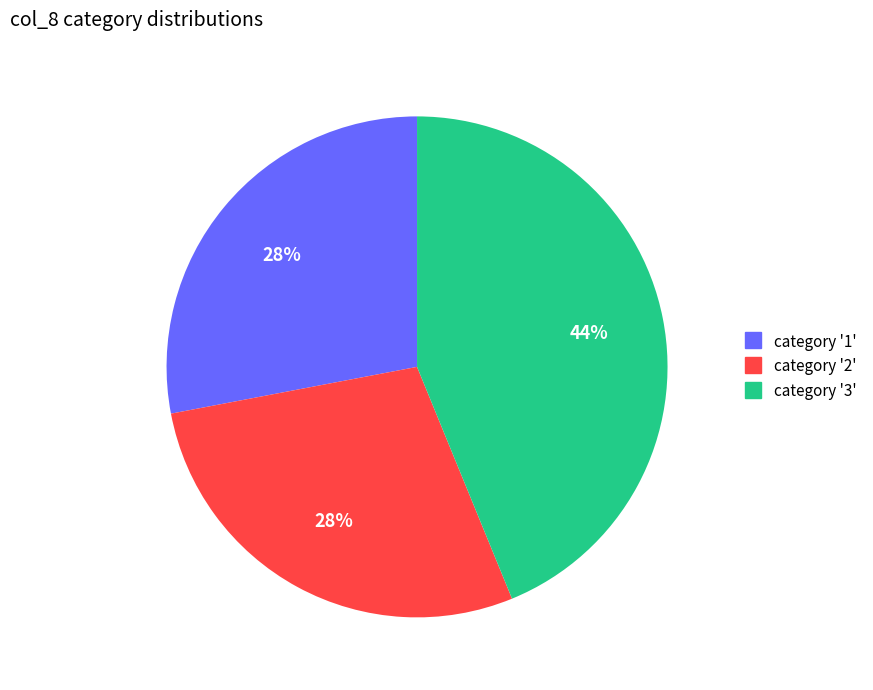

To the nearest percent, what is the average slice percentage?

33%